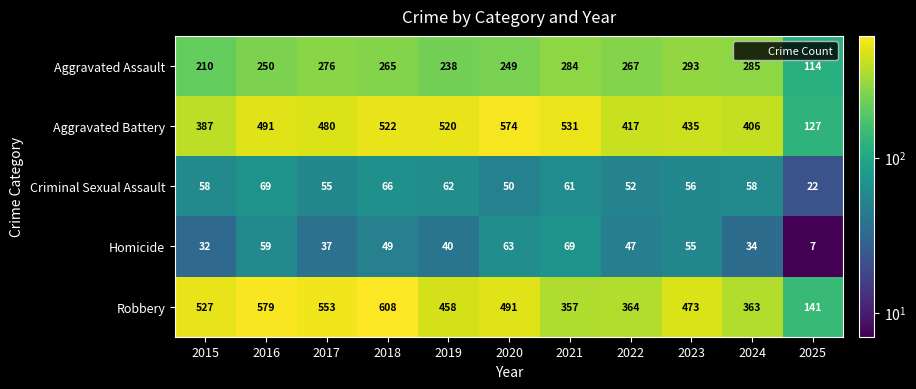

What is the sum of the Homicide values at 2019 and 2023?

95